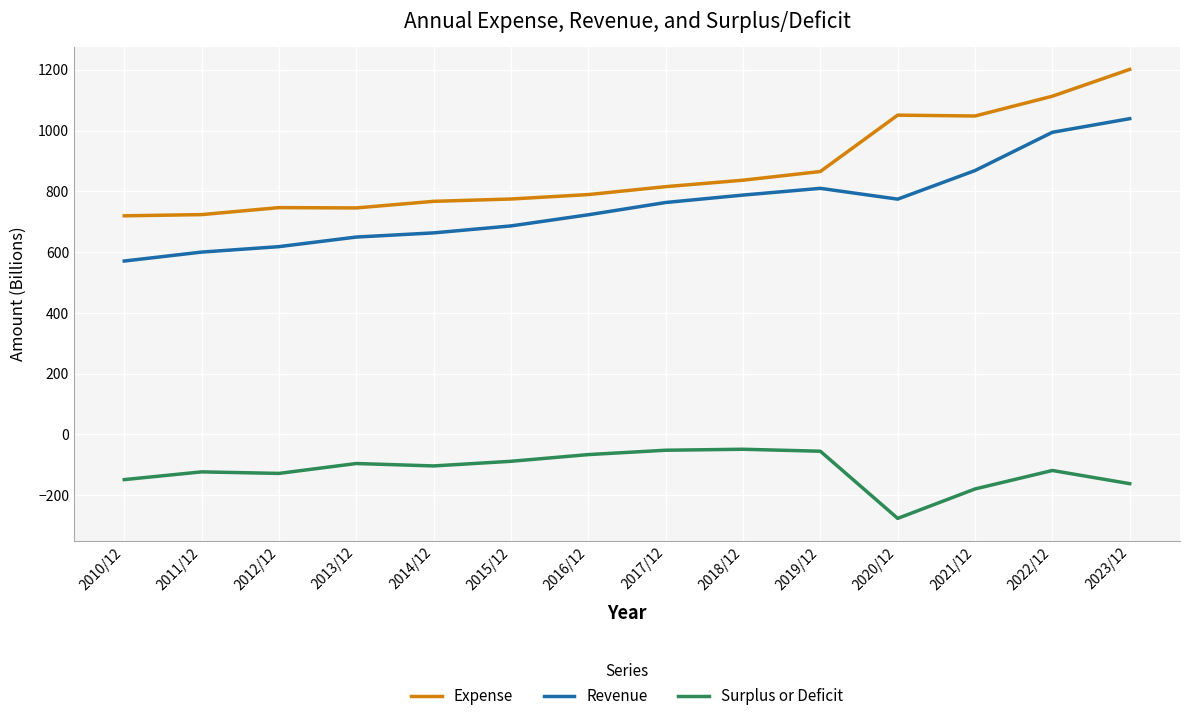

At how many categories does at least one series exceed 1120?

1